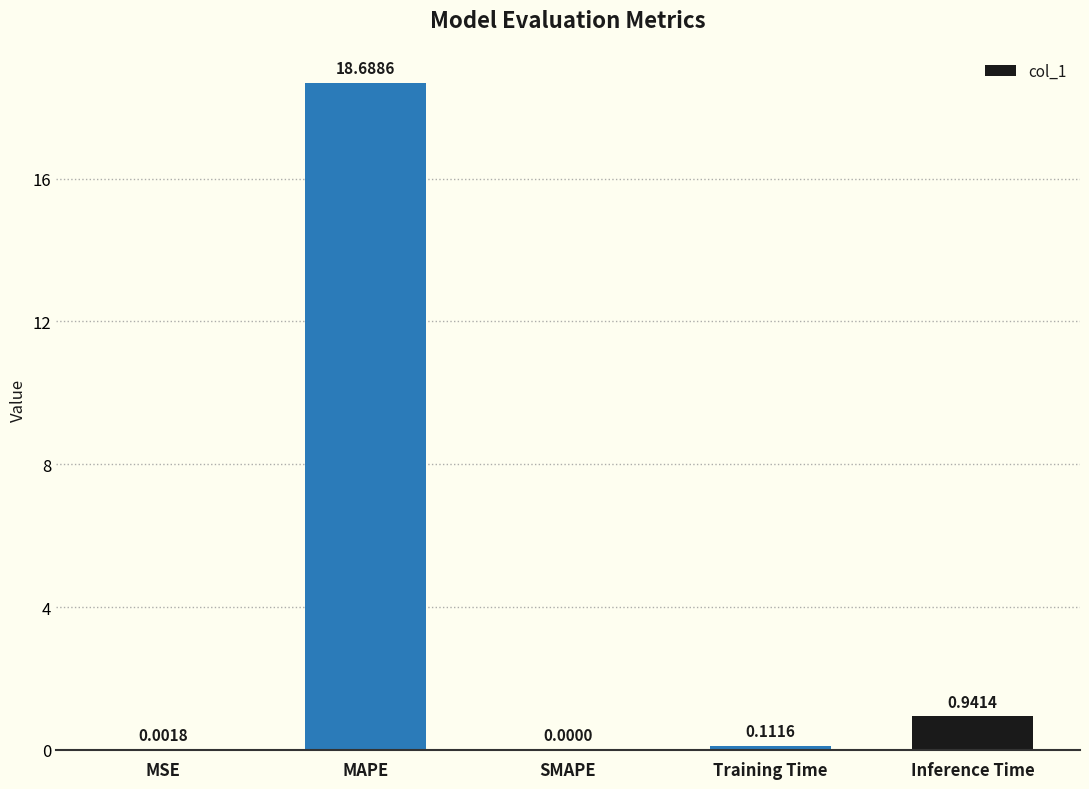

Is it true that the value at MSE is 0.0?

True